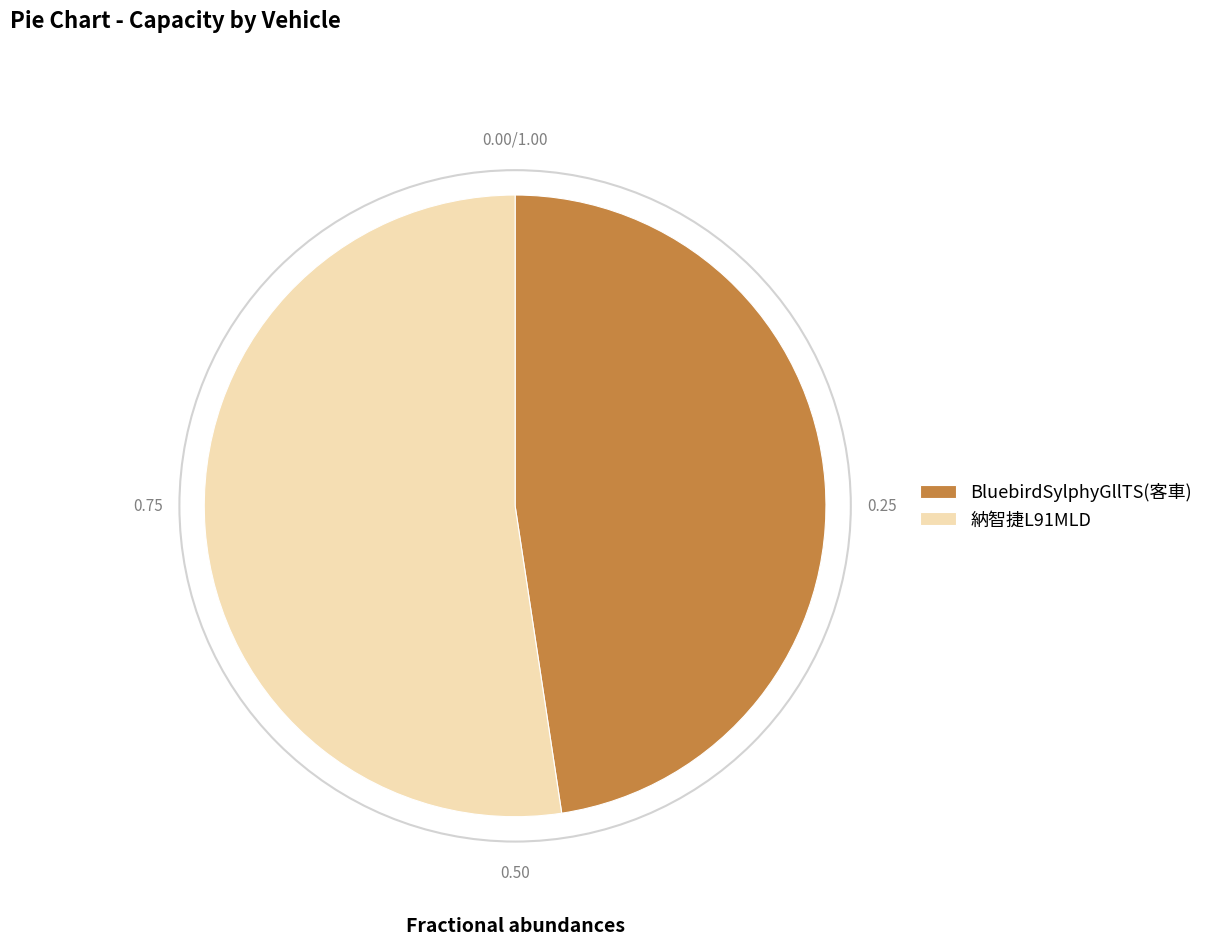

Rank the categories by value from highest to lowest.

納智捷L91MLD, BluebirdSylphyGllTS(客車)